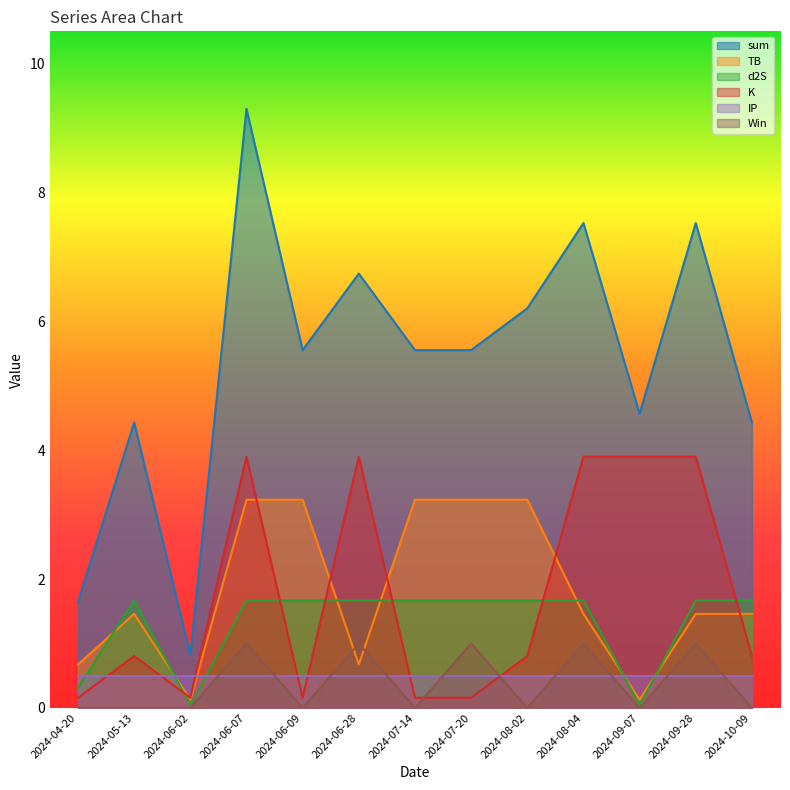

What is the label of the 13th point from the right?

2024-04-20